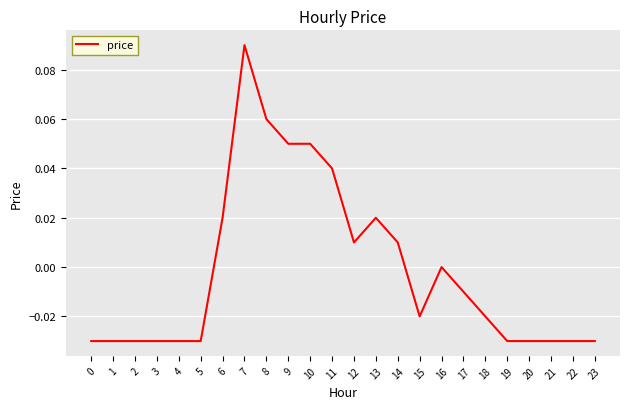

Which label corresponds to the largest value in the chart?

7